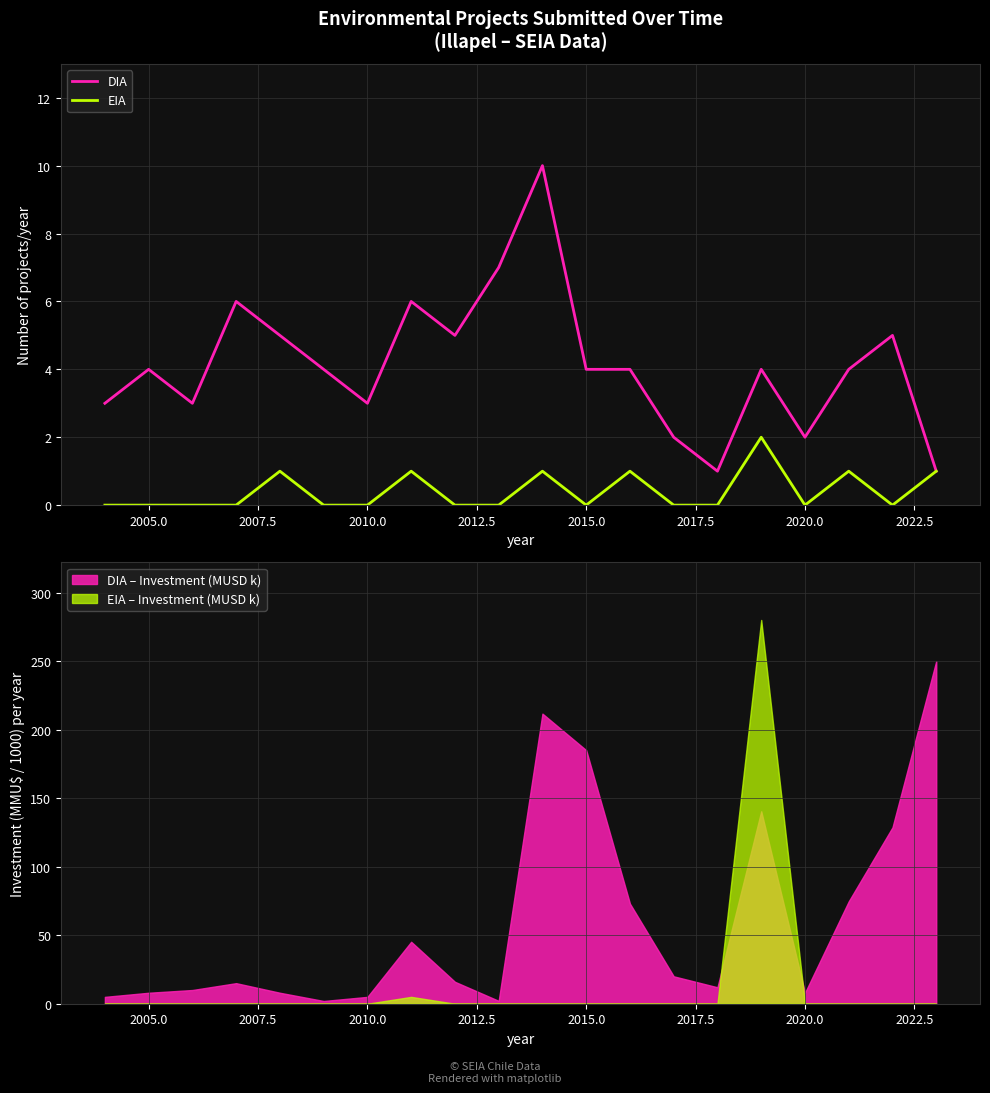

What is the difference between the maximum and second lowest values in the EIA series?

2